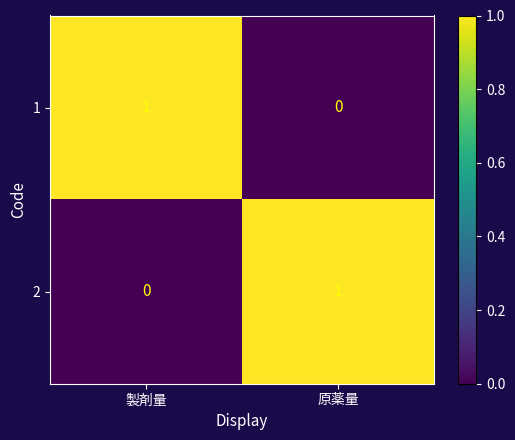

The 1 series shows 0 at 原薬量. True or false?

True